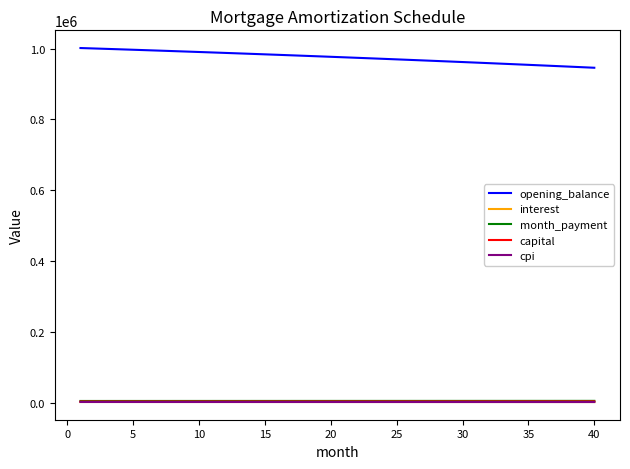

What is the maximum value shown in the chart?

1001666.7